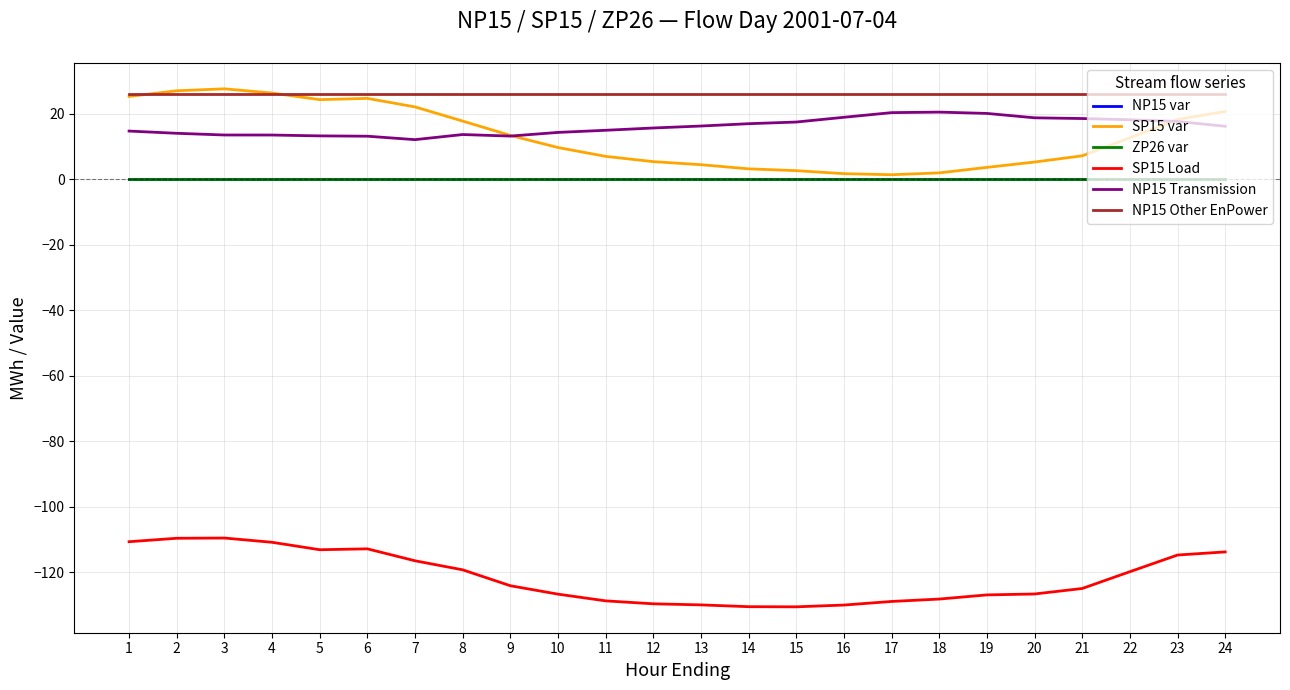

List the labels in order of NP15 Other EnPower value, largest first.

1, 2, 3, 4, 5, 6, 7, 8, 9, 10, 11, 12, 13, 14, 15, 16, 17, 18, 19, 20, 21, 22, 23, 24